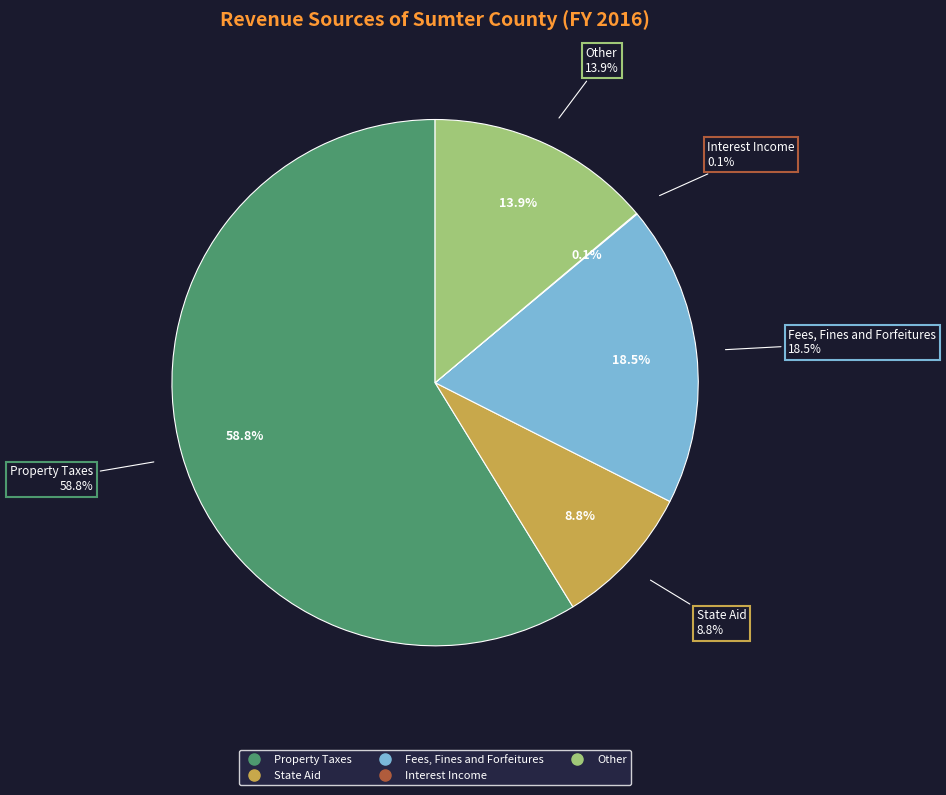

What percentage is the Other slice, to the nearest percent?

14%